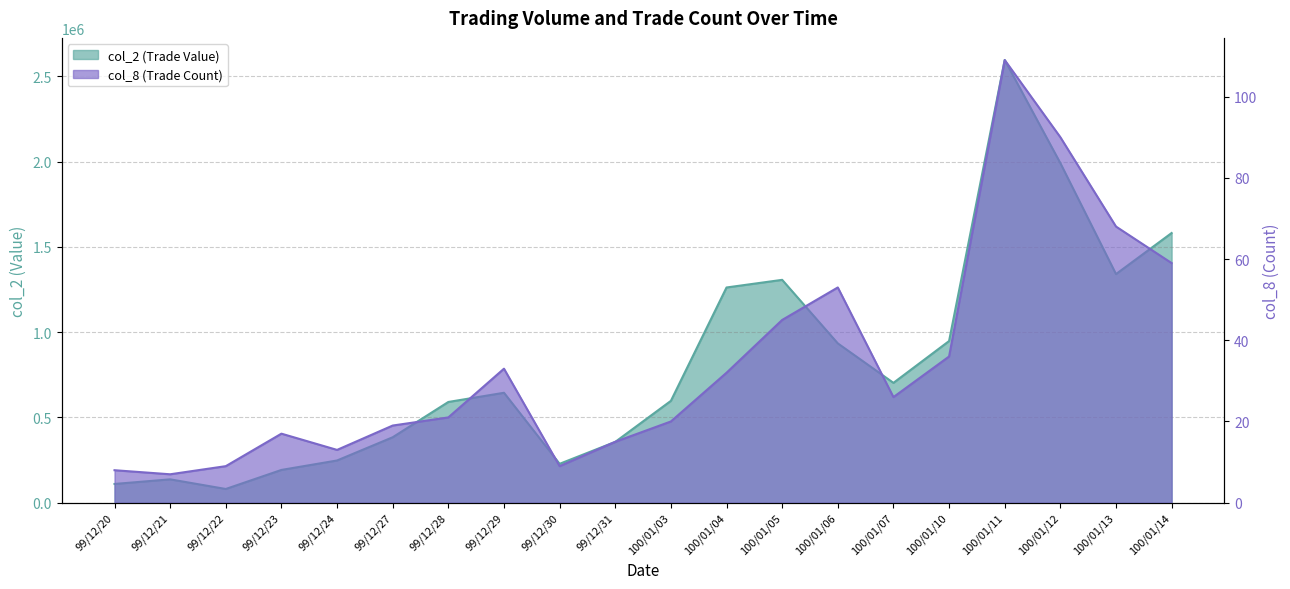

At which category is the sum across all series the highest?

100/01/11